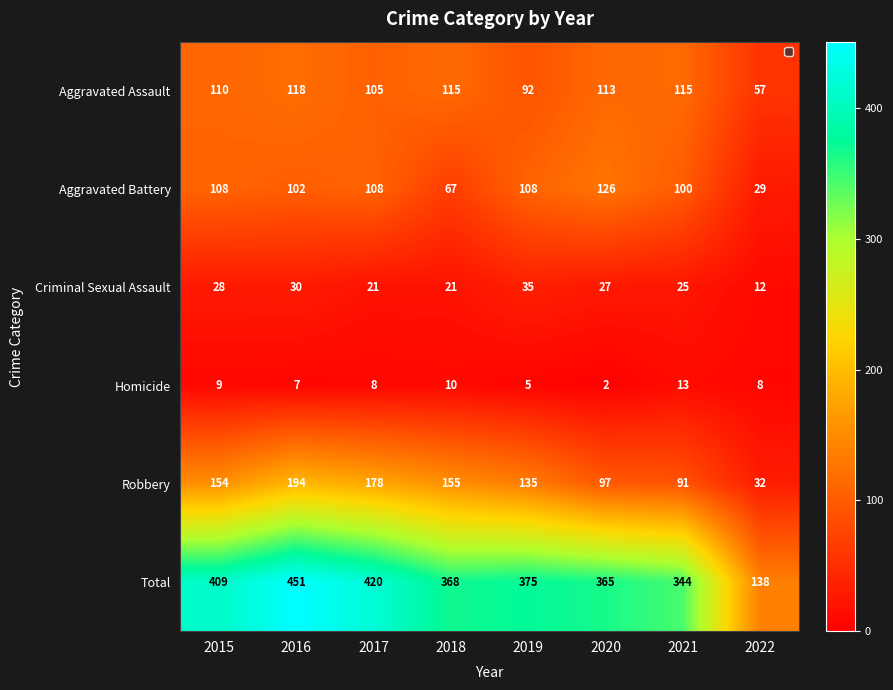

True or false: Aggravated Assault has a value of 51 at 2018.

False